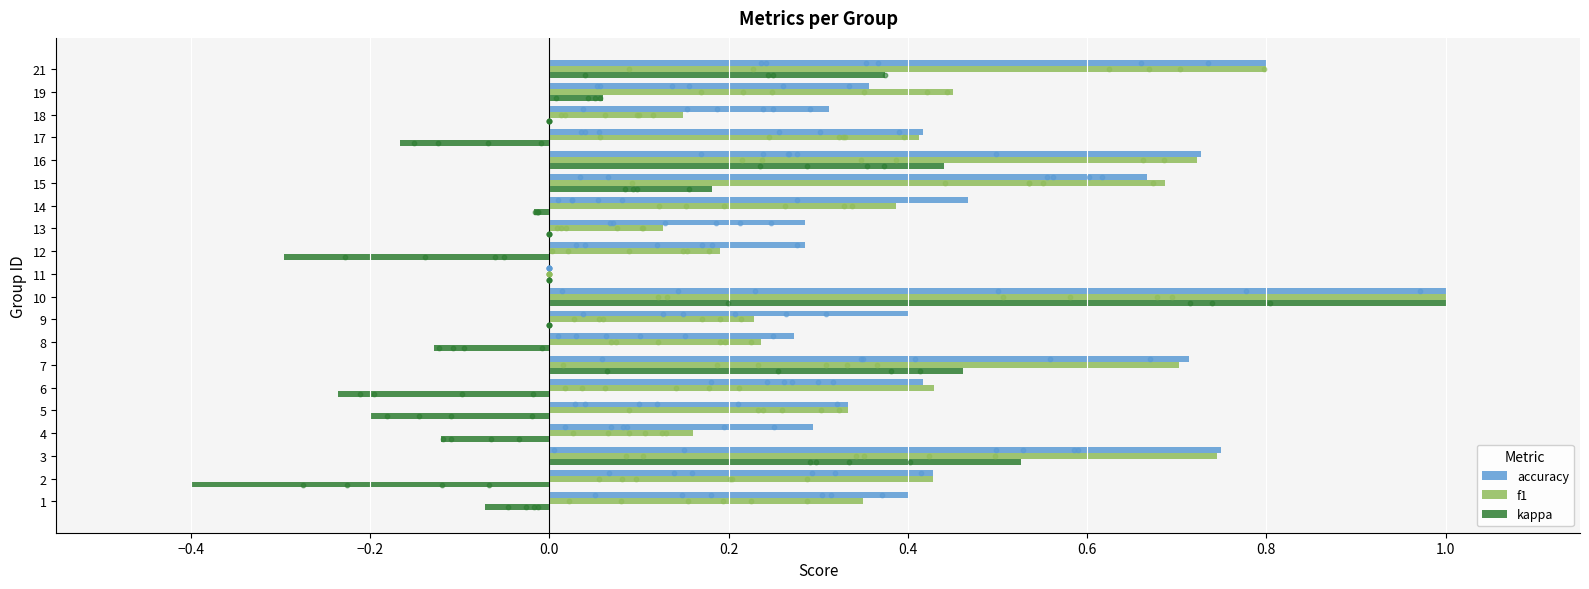

Which series reaches the minimum Y coordinate?

kappa